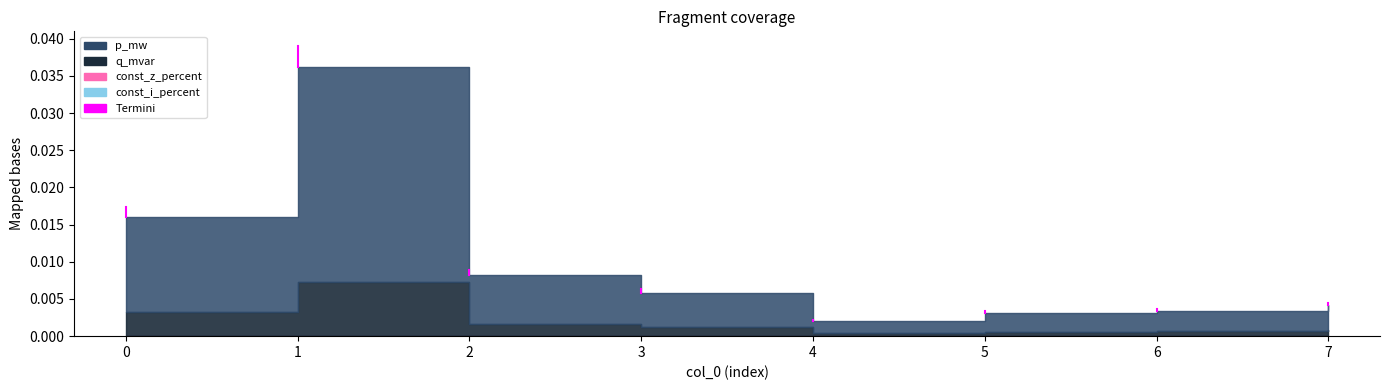

Is it true that the value at 0 is 0.0?

False